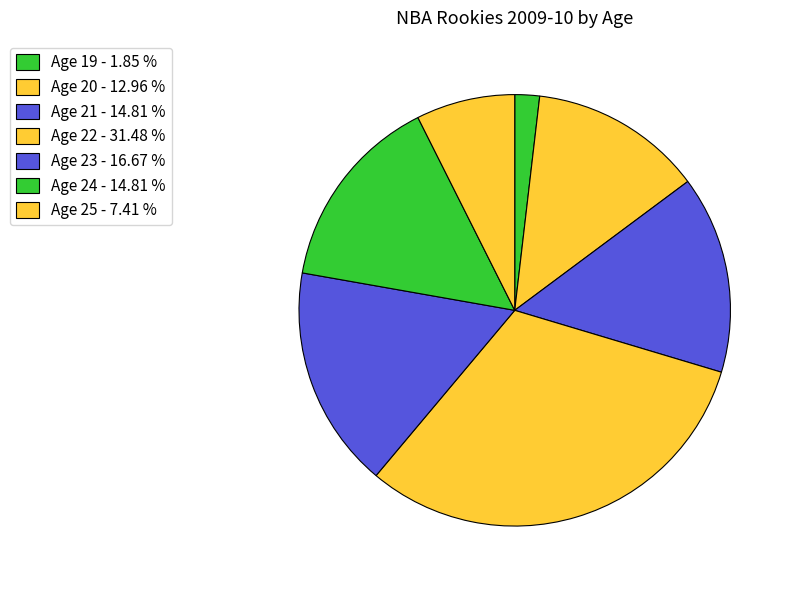

Is there a majority slice in this chart?

No